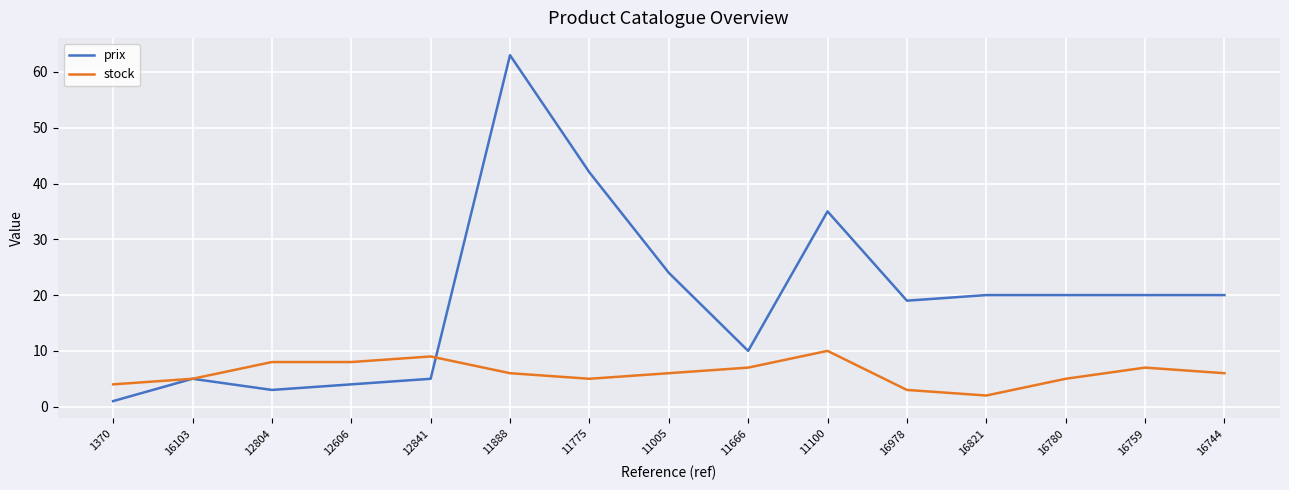

Does the chart have visible grid lines?

Yes